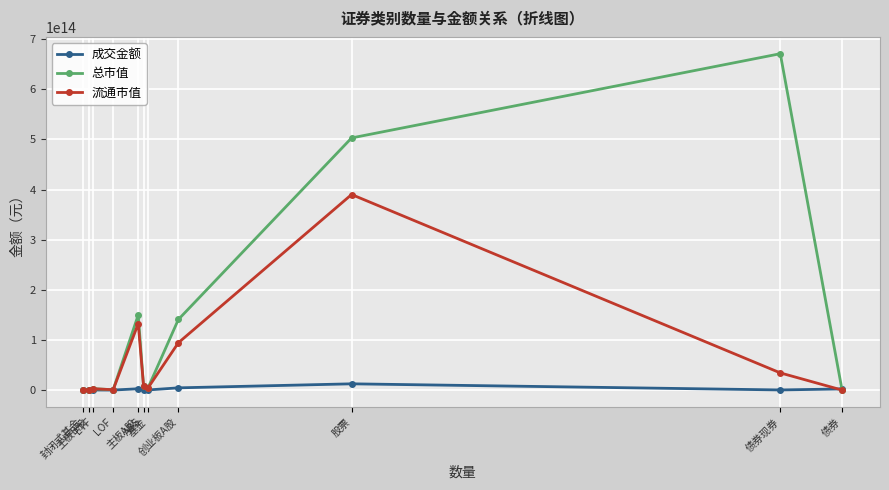

Rank the series by their maximum value, from lowest to highest.

成交金额, 流通市值, 总市值